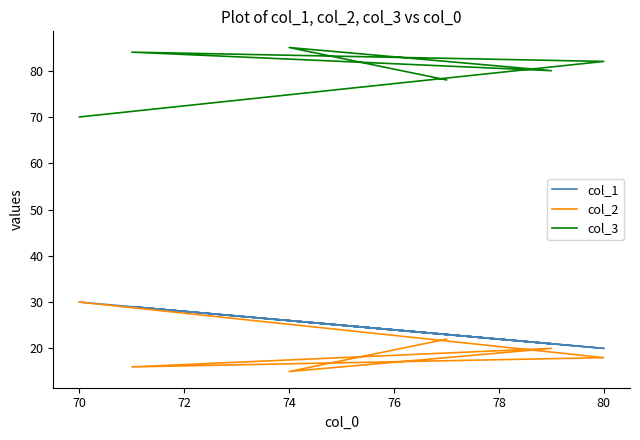

Reading left to right, list all the values displayed in this chart.

col_1: 30	20	29	21	26	23
col_2: 30	18	16	20	15	22
col_3: 70	82	84	80	85	78